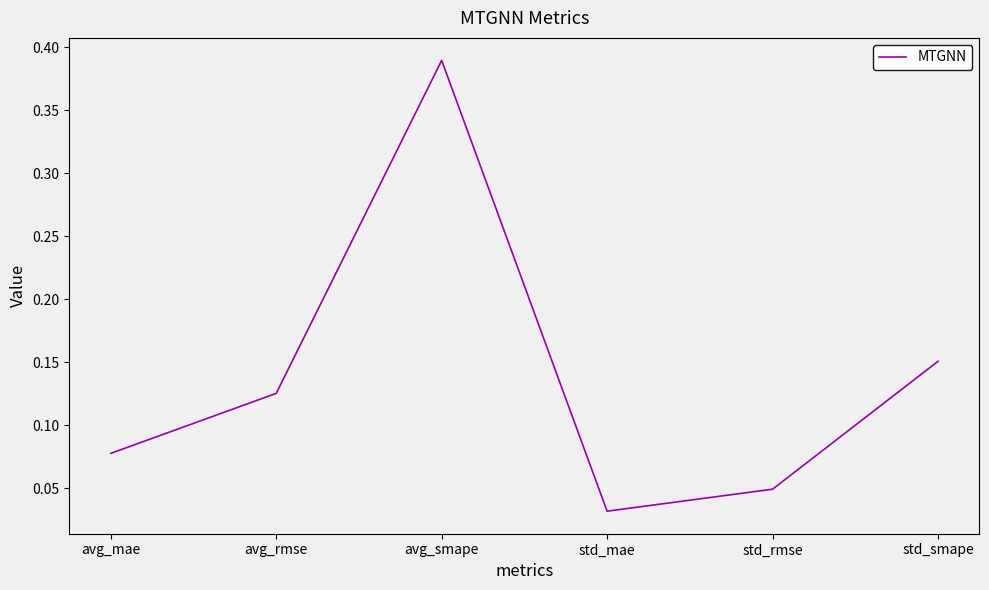

Where is the first local maximum?

avg_smape